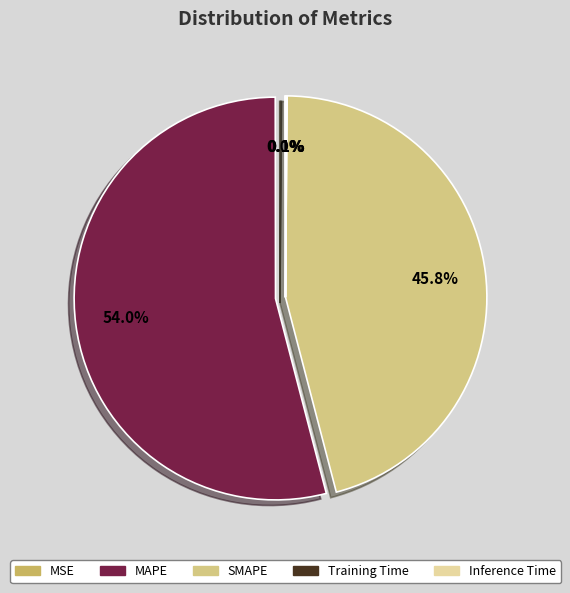

To the nearest percent, what portion does MAPE represent?

54%